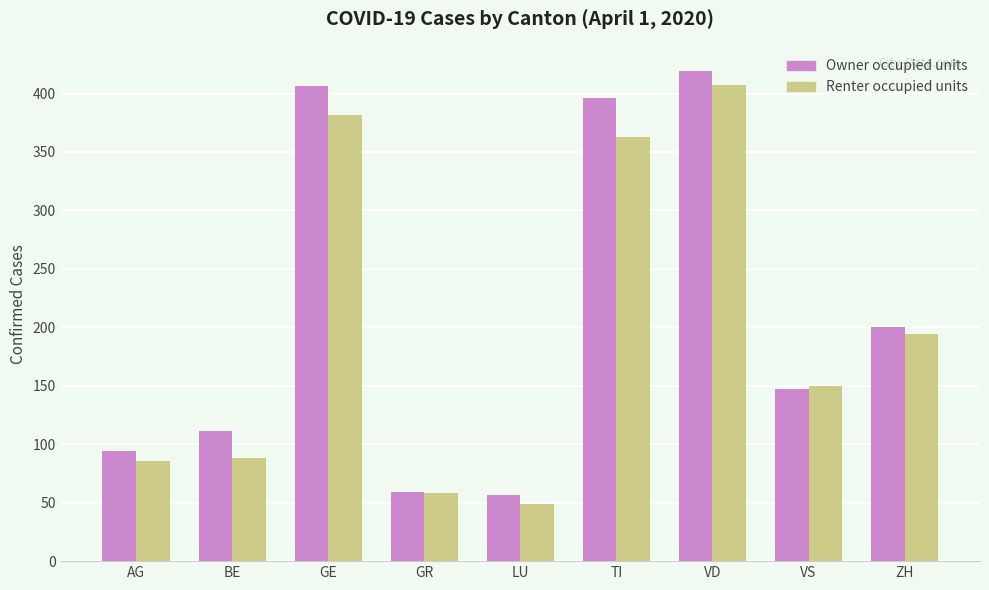

Which series changed the most between GE and LU?

Owner occupied units